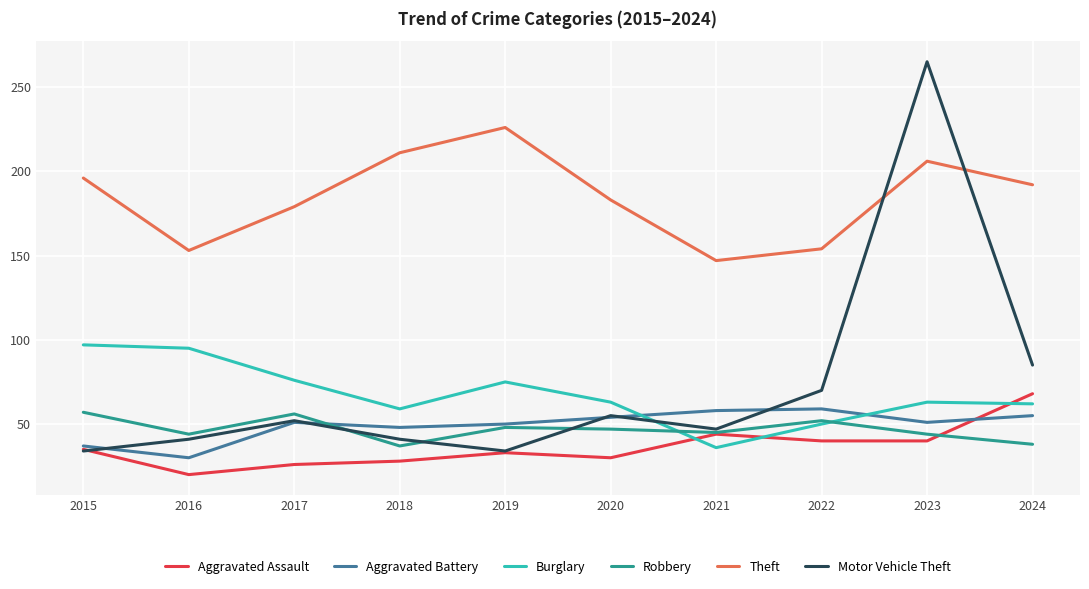

What are all the series names shown in the legend?

Aggravated Assault, Aggravated Battery, Burglary, Robbery, Theft, Motor Vehicle Theft